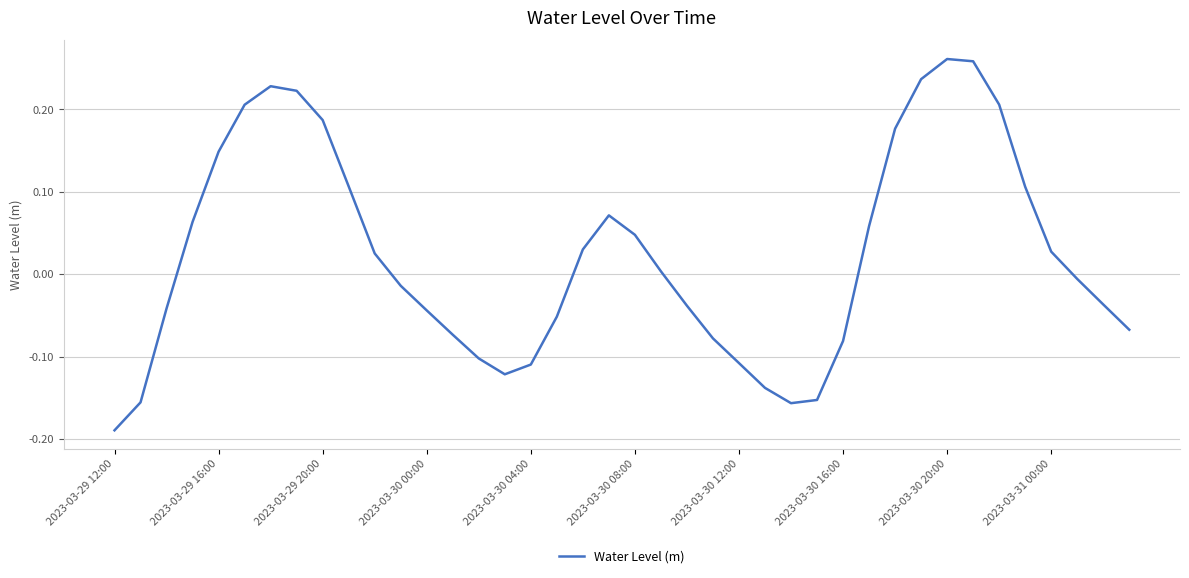

The value at 2023-03-30 12:00 is -0.2. True or false?

False